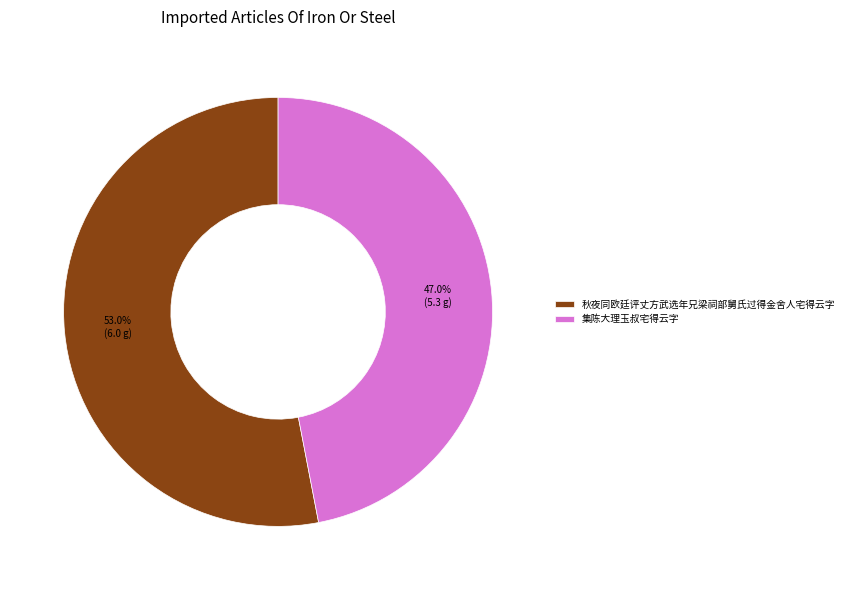

Which slice is the largest?

秋夜同欧廷评丈方武选年兄梁祠部舅氏过得金舍人宅得云字